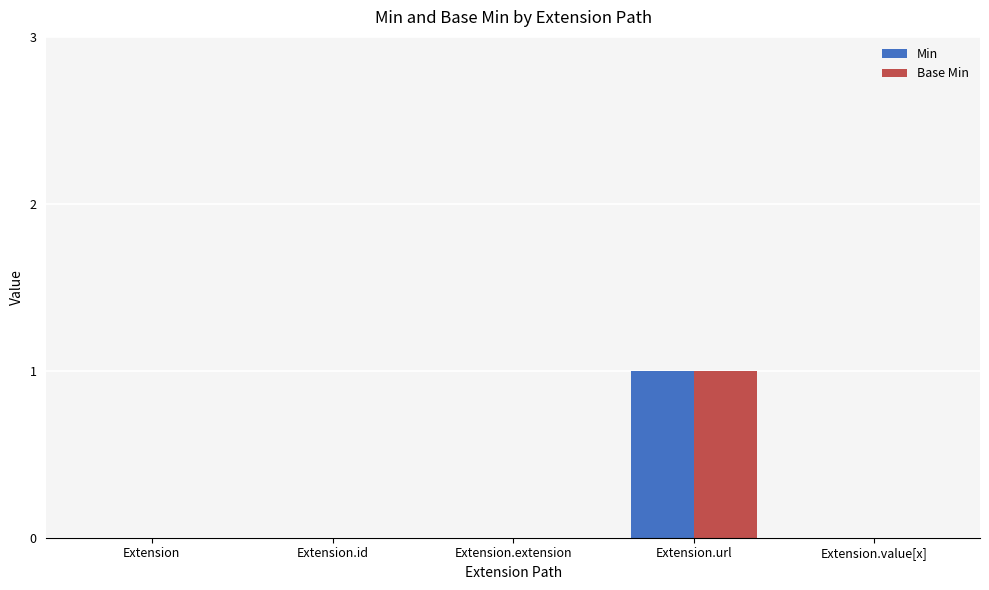

At which category is the sum across all series the highest?

Extension.url